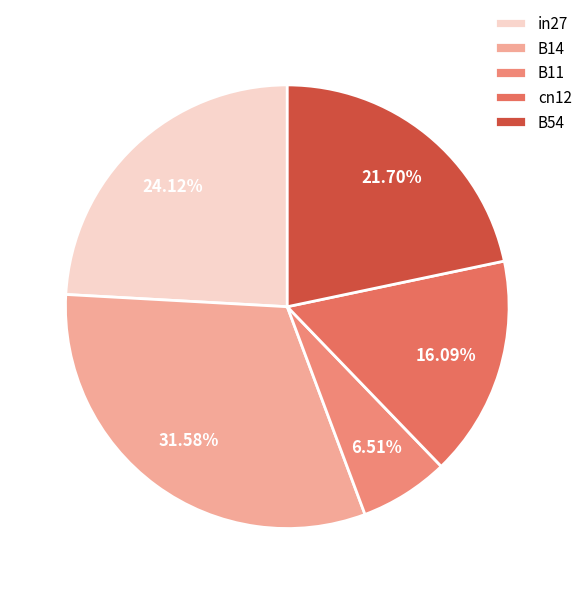

Count the number of slices in the pie.

5